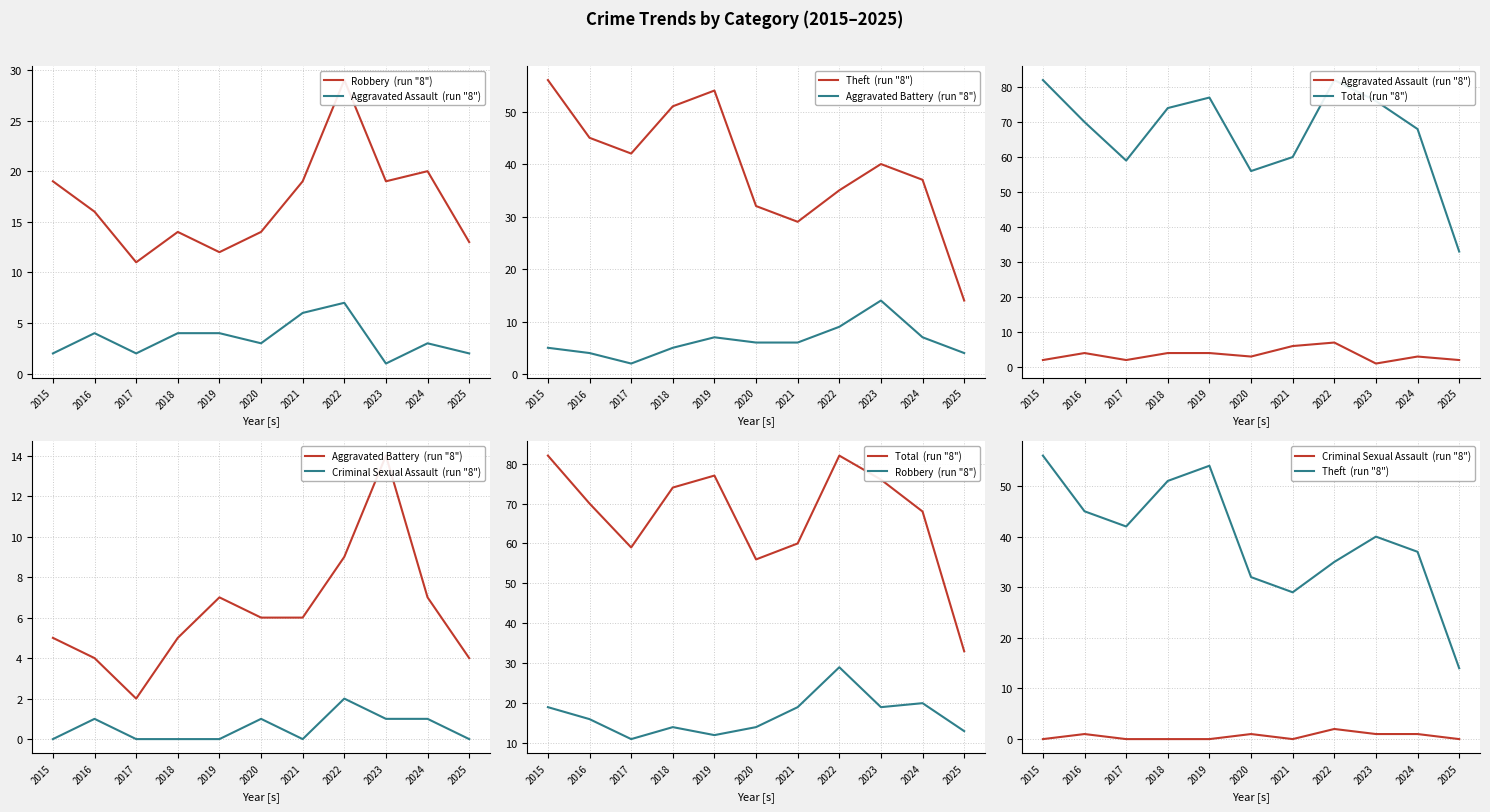

What is the value of the Theft  (run "8") point at the 8th from the left?

35